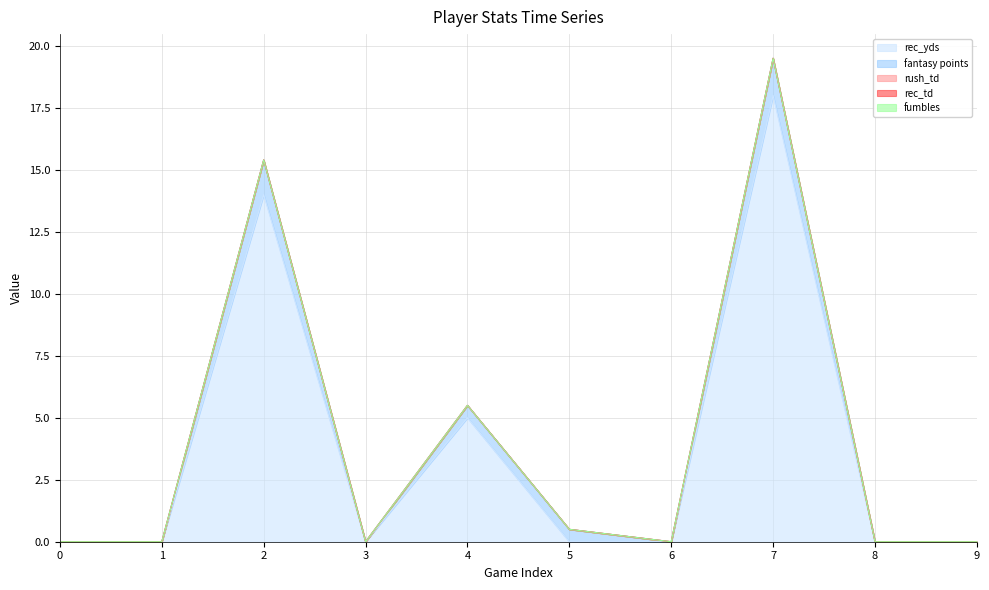

What are all the series names shown in the legend?

rec_yds, fantasy points, rush_td, rec_td, fumbles